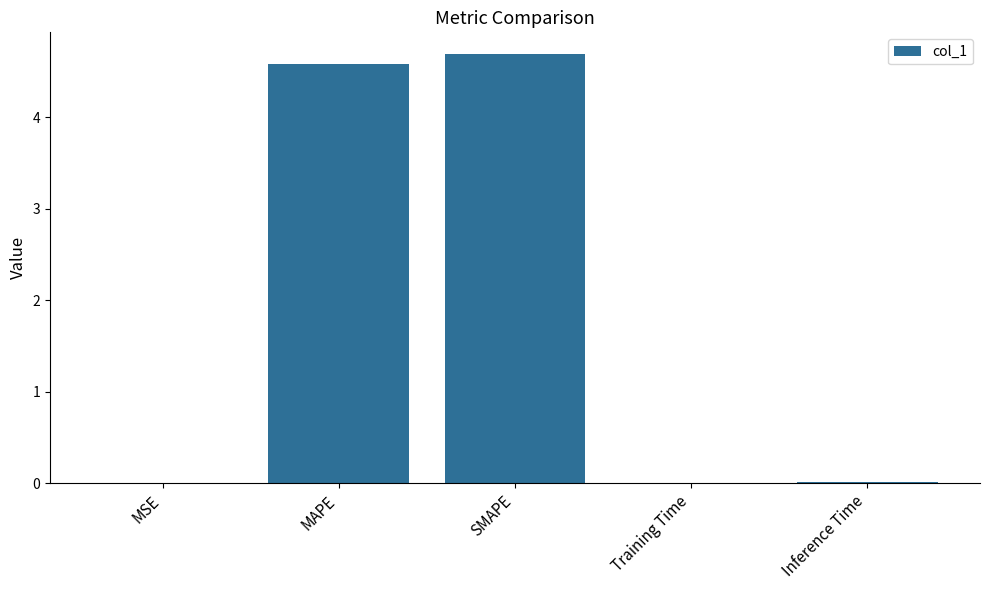

Between SMAPE and MAPE, which is larger?

SMAPE